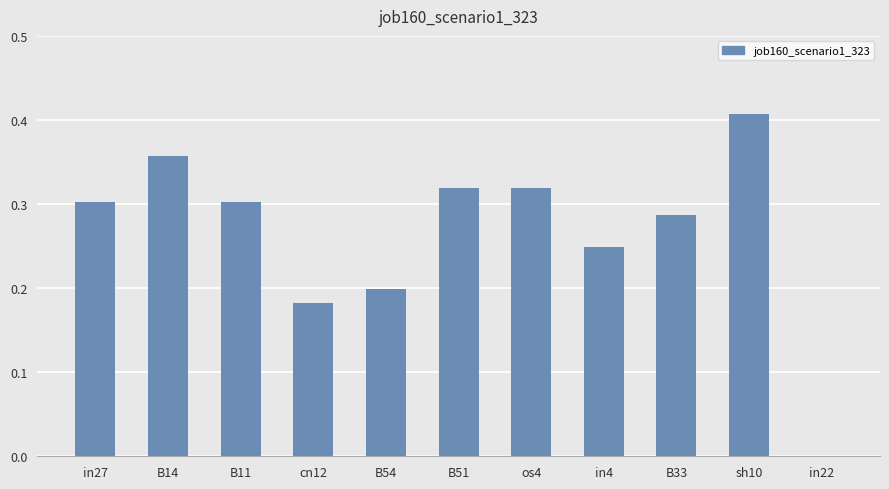

True or false: the data shows 0.2 at B14.

False